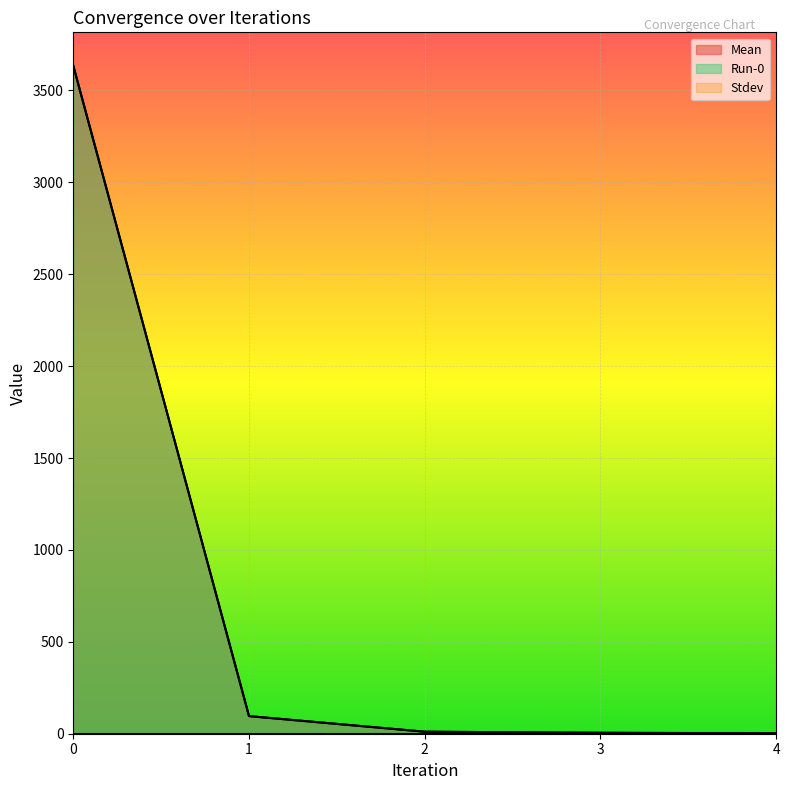

Is it true that Run-0 equals 5664.7 at 0?

False